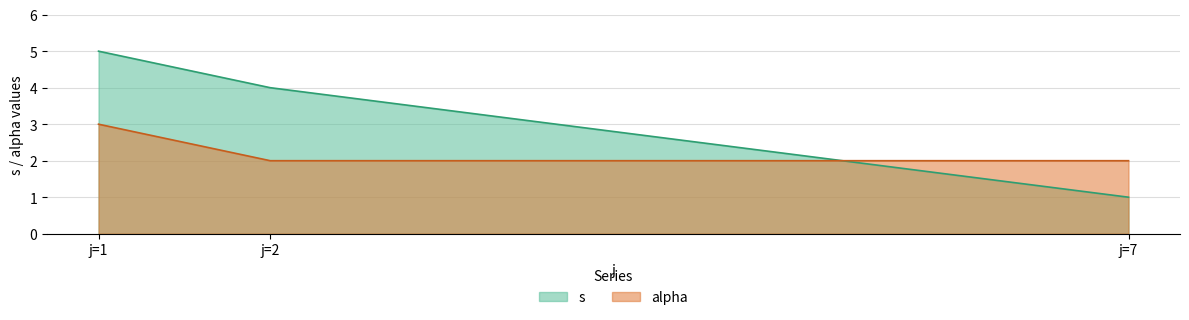

How many lines are shown in the chart?

2